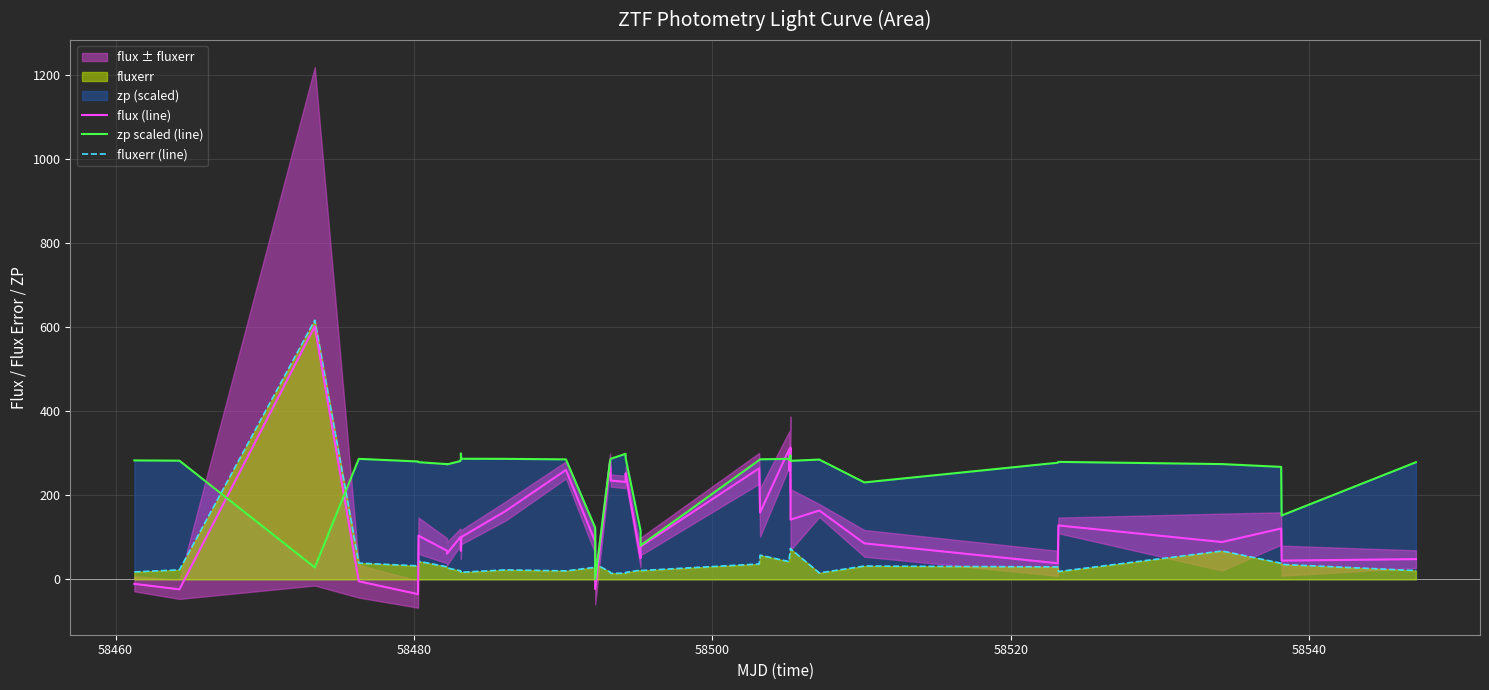

The fluxerr (line) series shows 18.9 at 29. True or false?

False